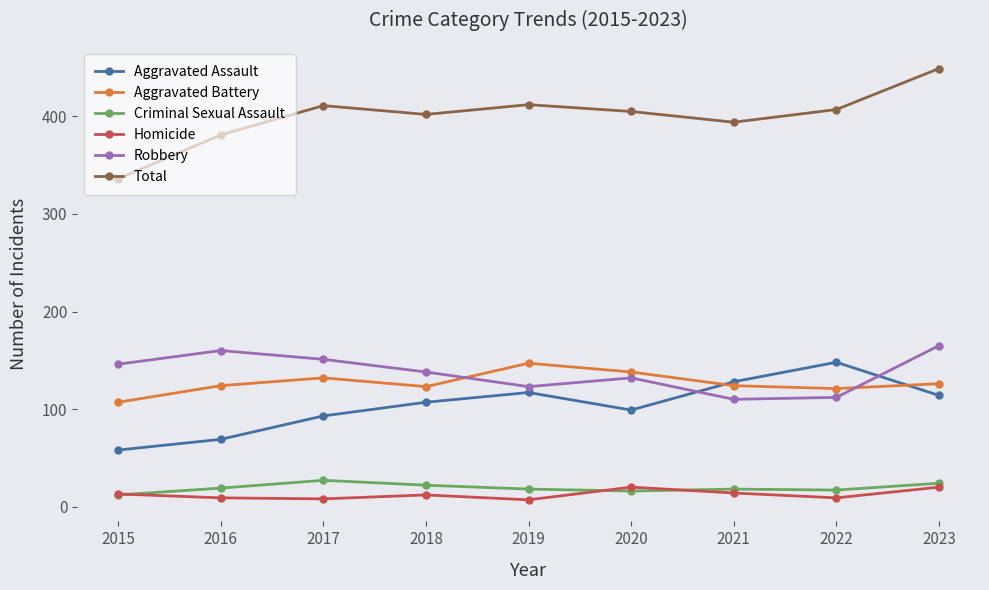

Does the chart display data point markers on the line(s)?

Yes